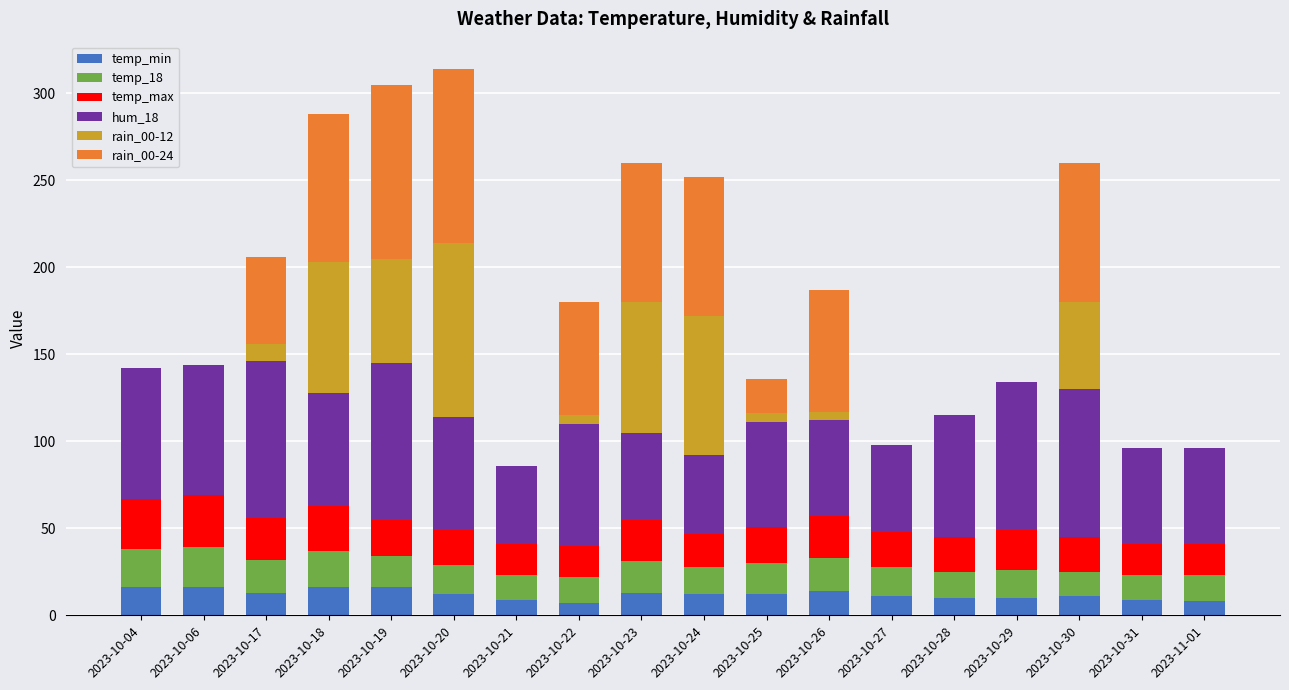

Count the number of categories in the chart.

18